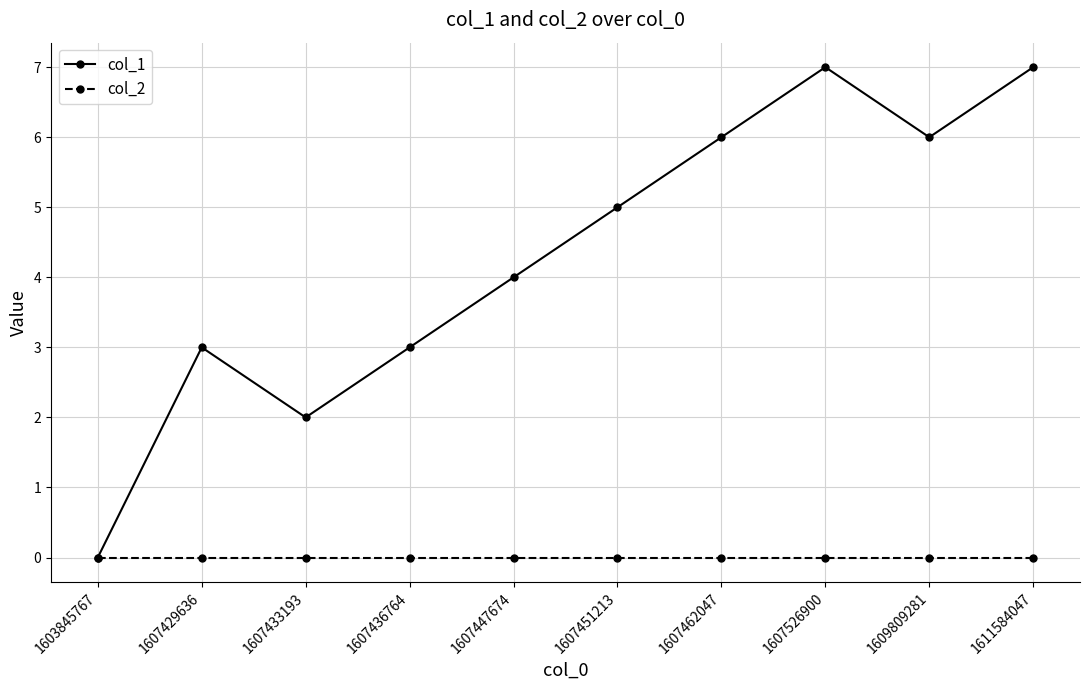

The col_2 series shows 0 at 1607433193. True or false?

True